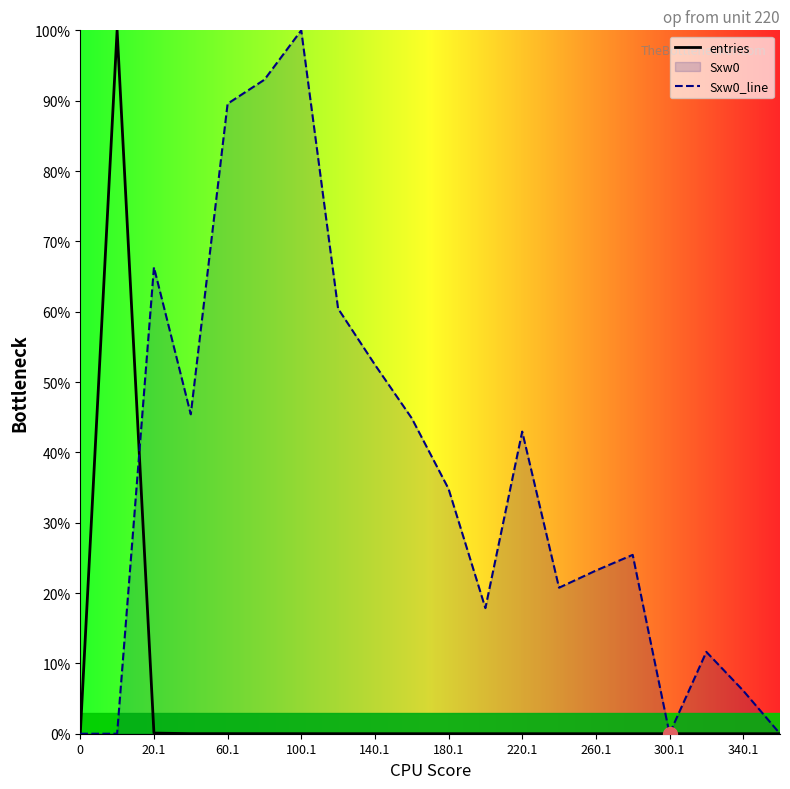

How many series are shown in this chart?

2